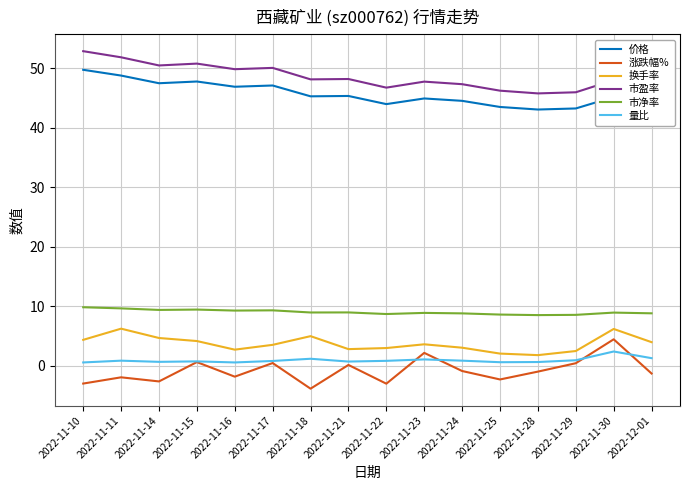

Is the value of 价格 at 2022-11-28 greater than the value of 市盈率 at 2022-12-01?

No